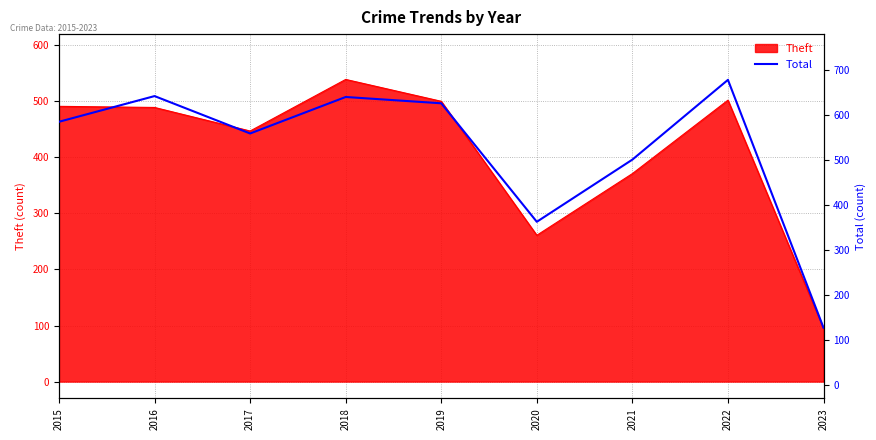

Is it true that the value at 2018 is 639?

True